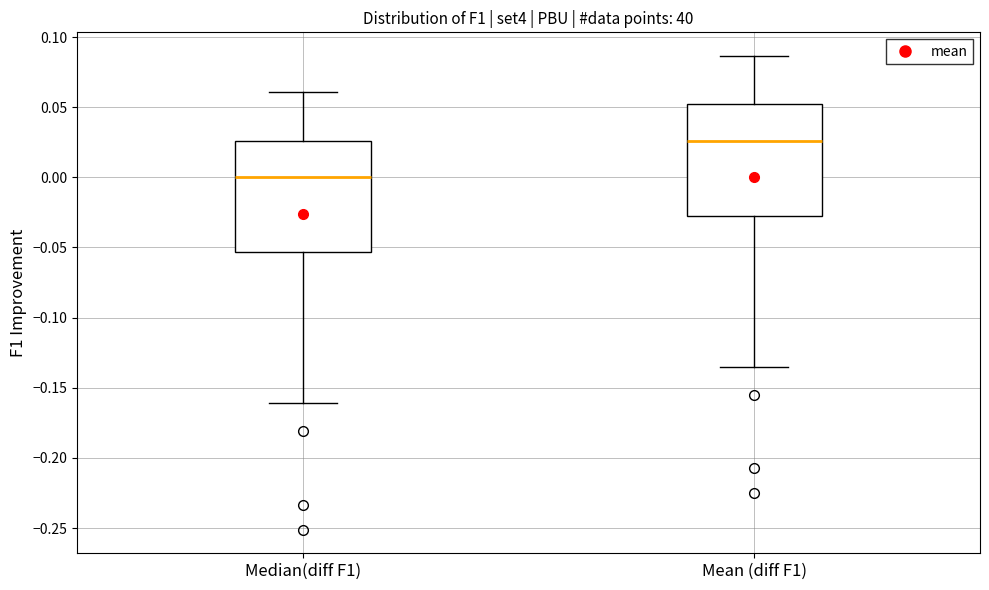

Reading left to right, transcribe this box plot: for each box, give where its median line is, the range the box spans, and where its two whiskers end, as read against the y-axis. The values are not printed on the chart, so give them approximately, as read against the axis.

Median(diff F1): median 0.000, box -0.055 to 0.025, whiskers -0.160 to 0.060
Mean (diff F1): median 0.025, box -0.025 to 0.050, whiskers -0.135 to 0.085